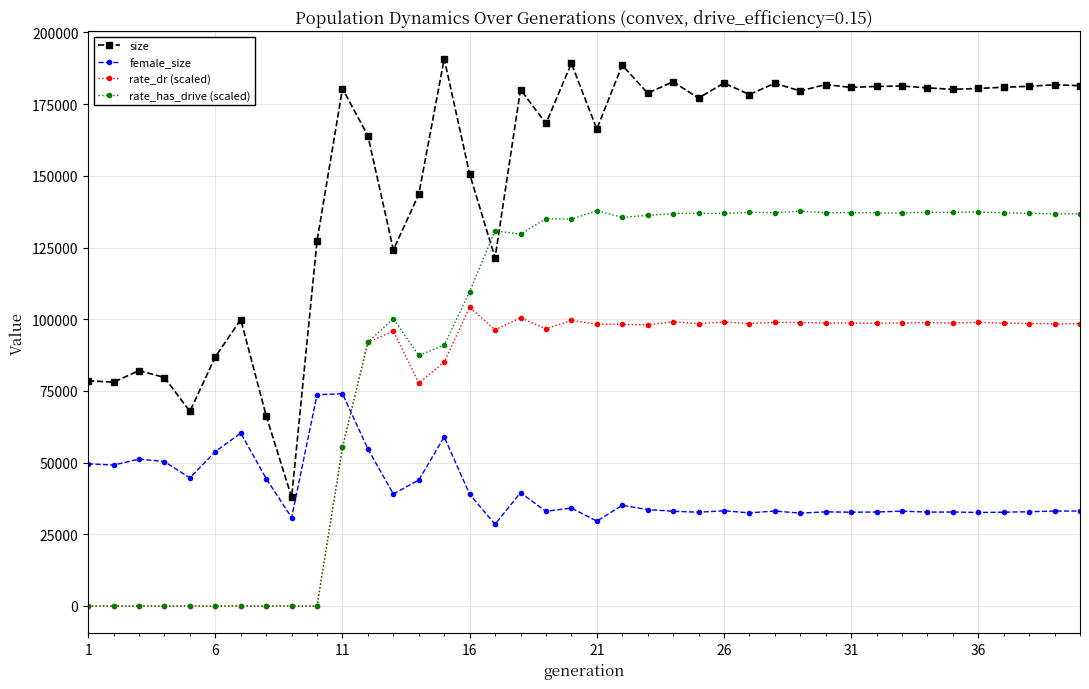

True or false: rate_dr (scaled) has more than 0 interior local peaks.

True